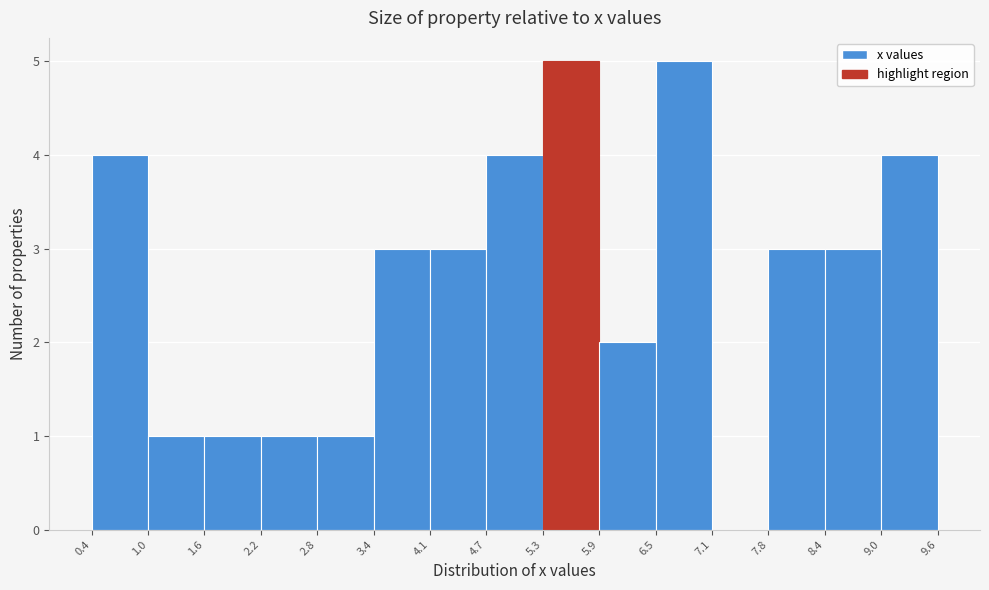

How tall is the bar that spans 3.4 to 4.1 on the x-axis? The values are not printed on the chart, so give them approximately, as read against the axis.

3